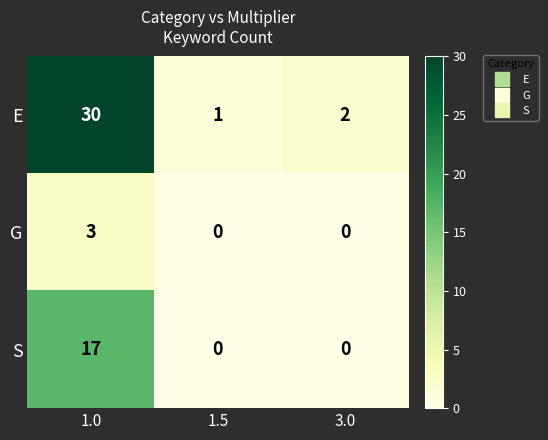

What is the difference between the highest and lowest values at 3.0?

2